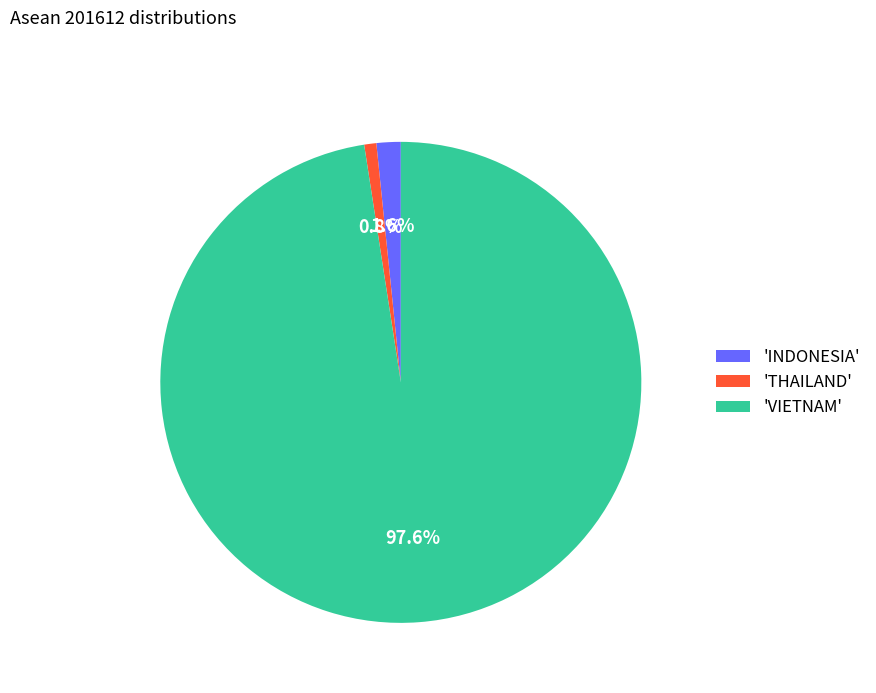

Which category has the smallest portion of the pie?

'THAILAND'